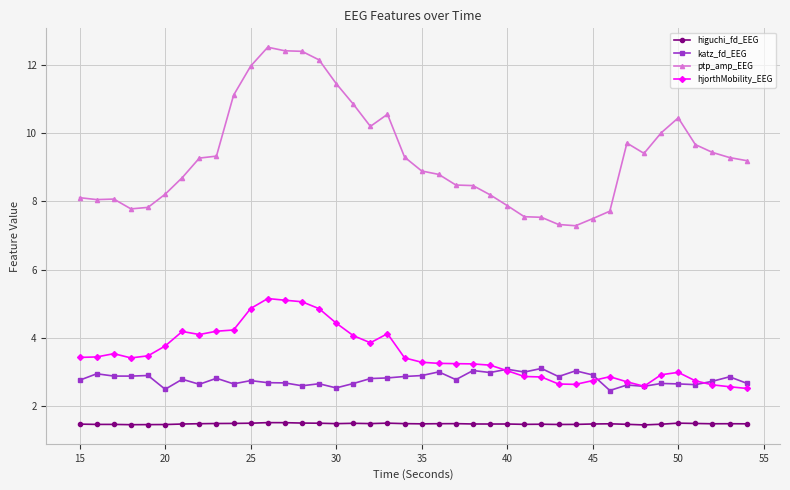

True or false: higuchi_fd_EEG and hjorthMobility_EEG intersect in this chart.

False